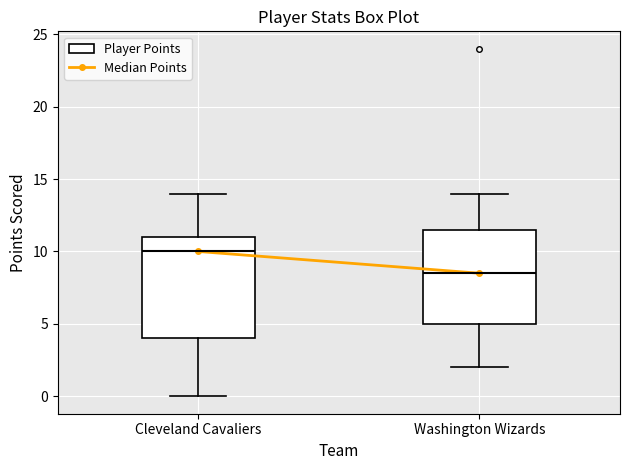

Reading left to right, transcribe this box plot: for each box, give where its median line is, the range the box spans, and where its two whiskers end, as read against the y-axis. The values are not printed on the chart, so give them approximately, as read against the axis.

Cleveland Cavaliers: median 10.0, box 4.0 to 11.0, whiskers 0.0 to 14.0
Washington Wizards: median 8.5, box 5.0 to 11.5, whiskers 2.0 to 14.0